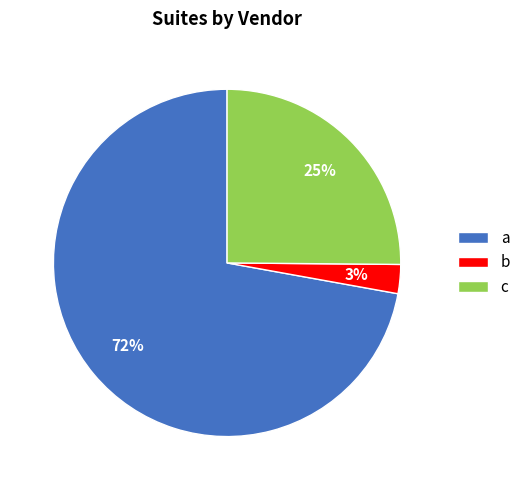

What is the ratio of the value at a to the value at c?

2.9